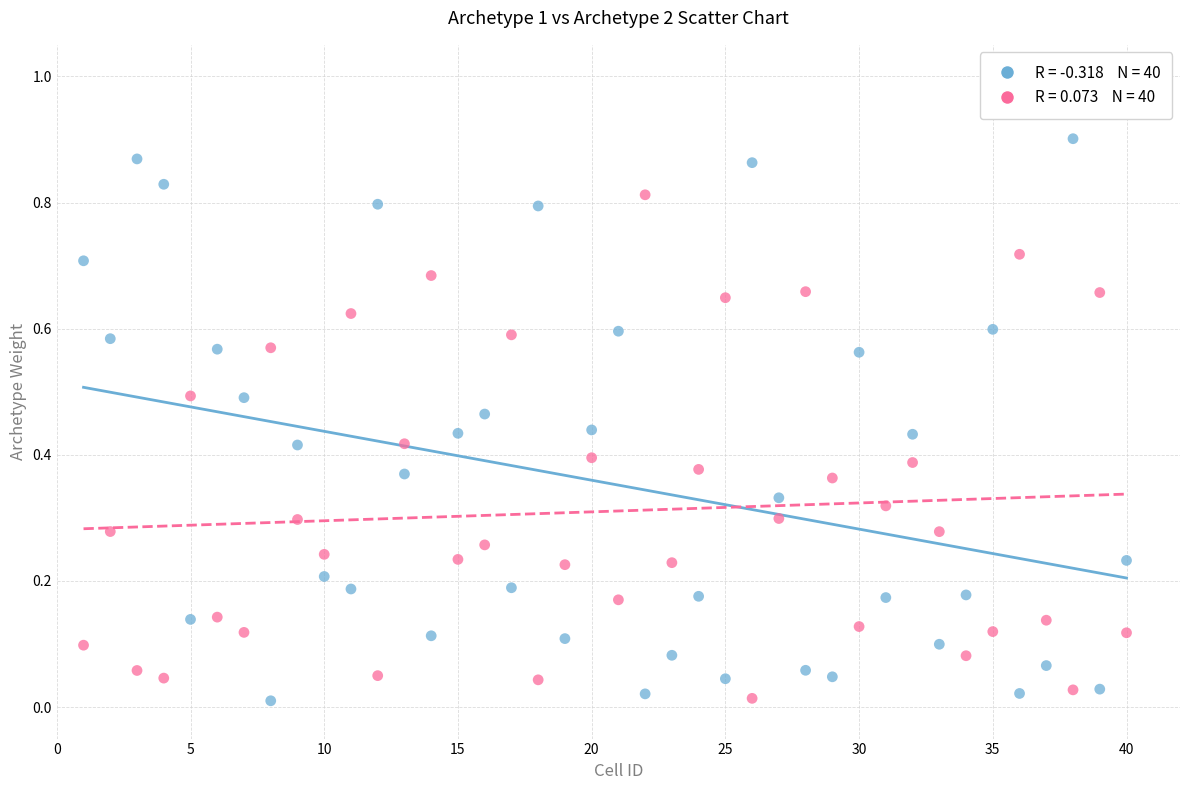

Across all data points, what is the range of X values (max minus min)?

39.0